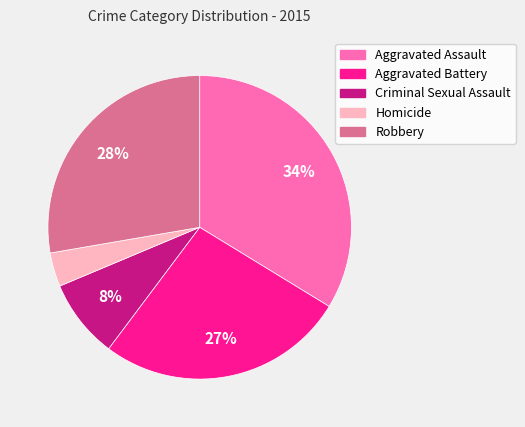

How many slices are in this pie chart?

5